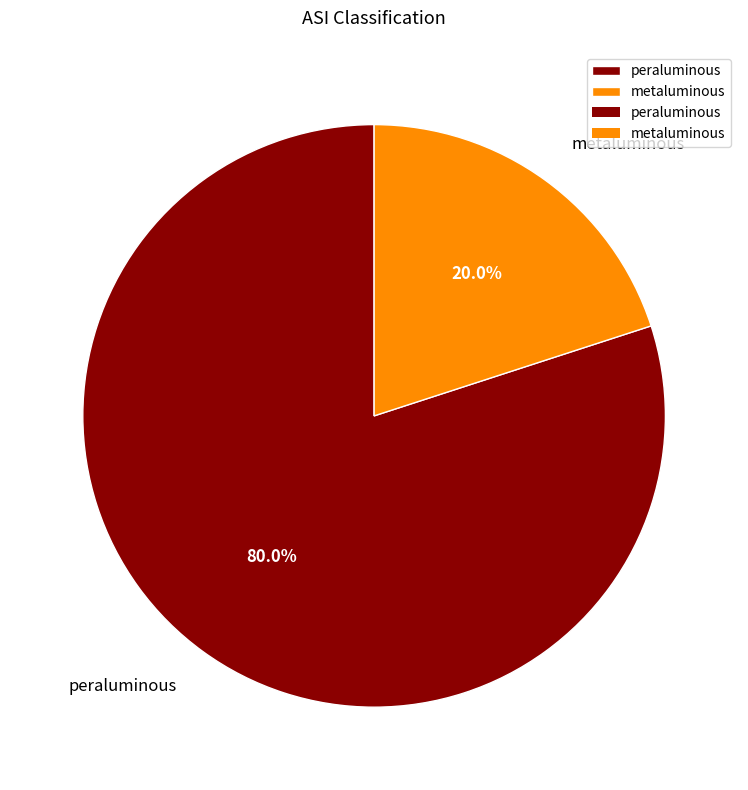

Which category has the smallest portion of the pie?

metaluminous